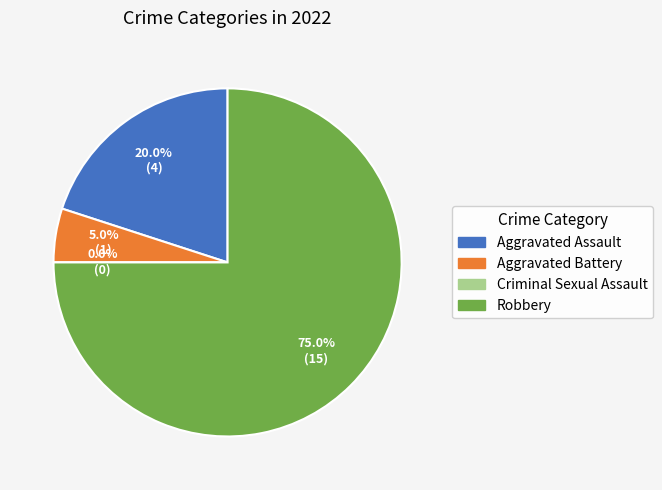

To the nearest percent, what portion does Aggravated Battery represent?

5%